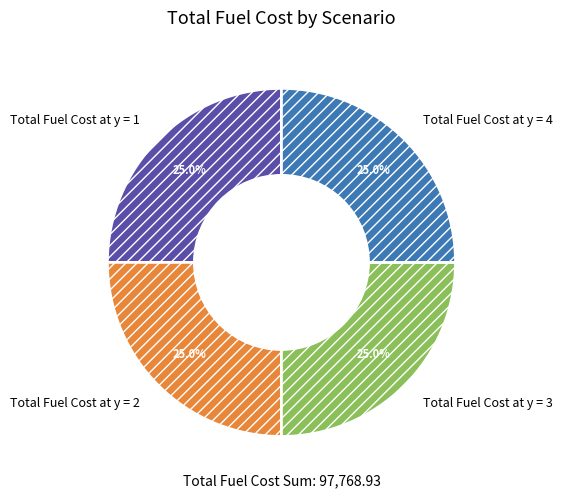

To the nearest percent, what portion does Total Fuel Cost at y = 2 represent?

25%